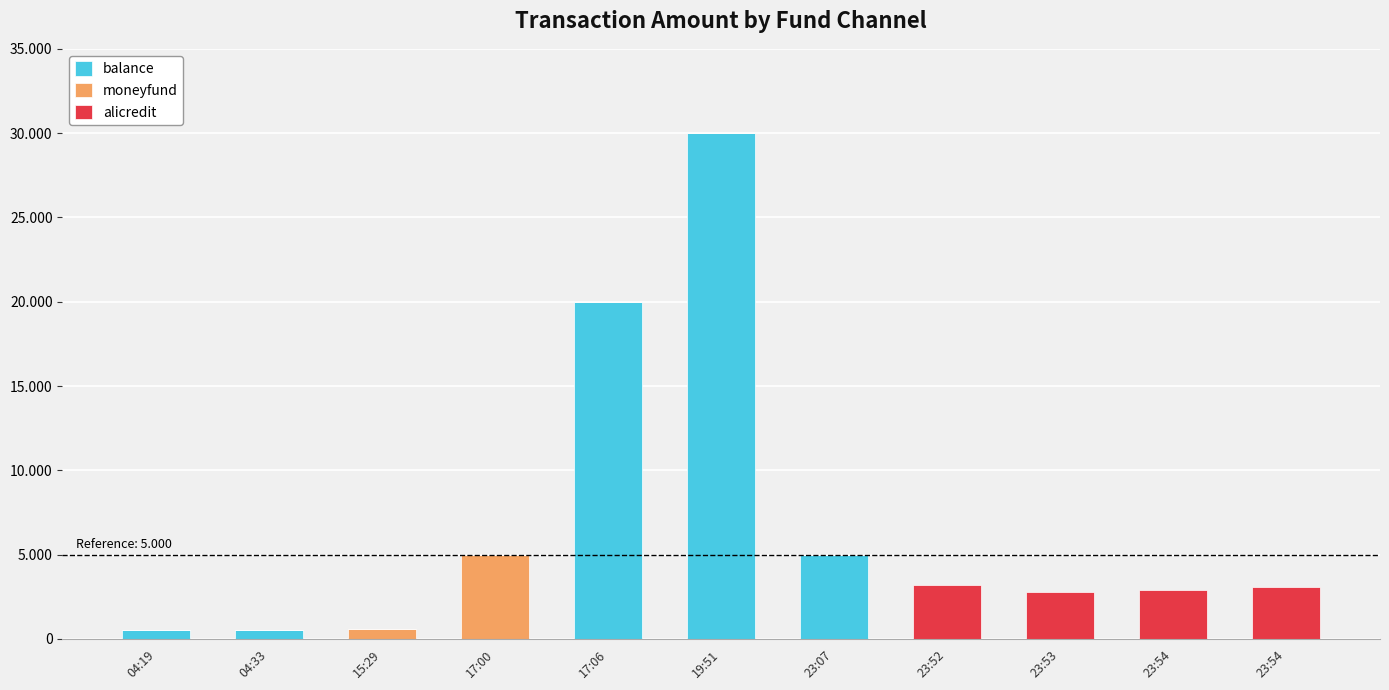

Which series has the widest spread of values?

balance